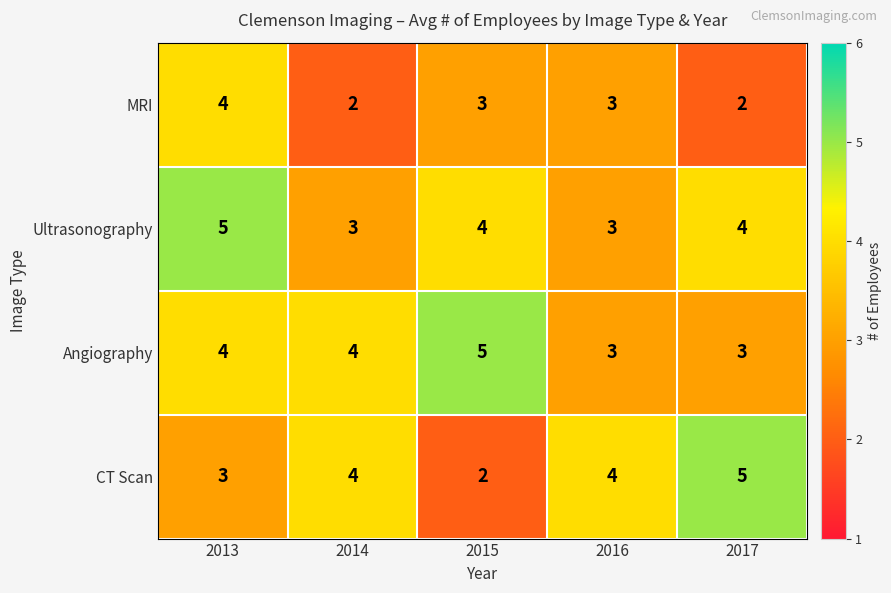

True or false: Angiography has a value of 3 at 2017.

True